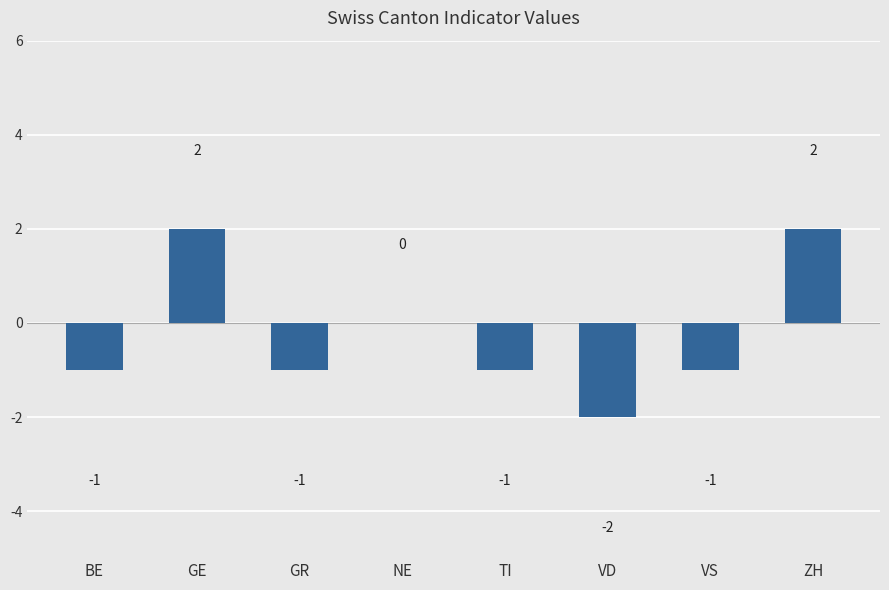

True or false: the data shows -1 at GR.

True